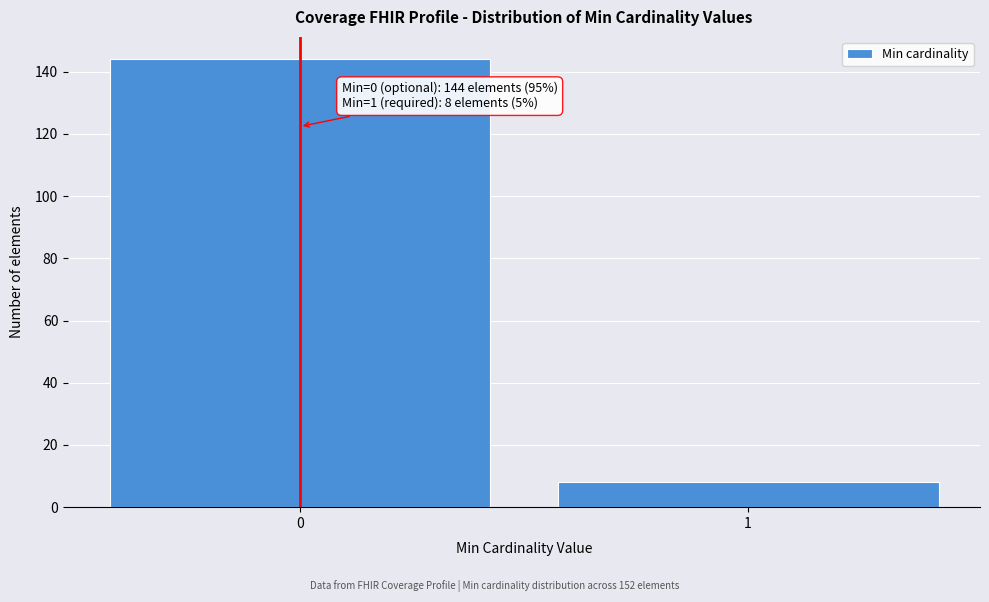

Reading left to right, transcribe all the data shown in this chart.

0=144	1=8